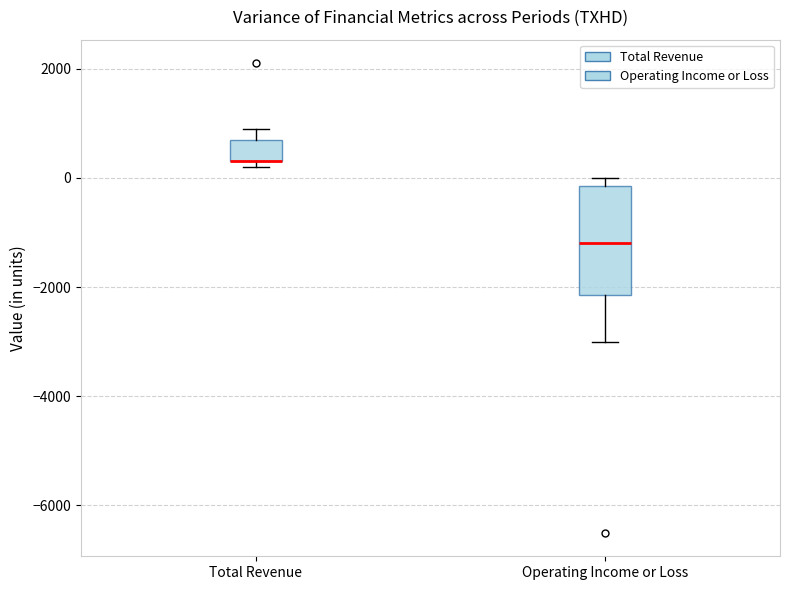

Reading left to right, read every box against the y-axis: the position of its median line, the range the box covers, and the ends of its whiskers. The values are not printed on the chart, so give them approximately, as read against the axis.

Total Revenue: median 400 (drawn on the box's lower edge), box 400 to 800, whiskers 200 to 1000
Operating Income or Loss: median -1200, box -2200 to -200, whiskers -3000 to 0